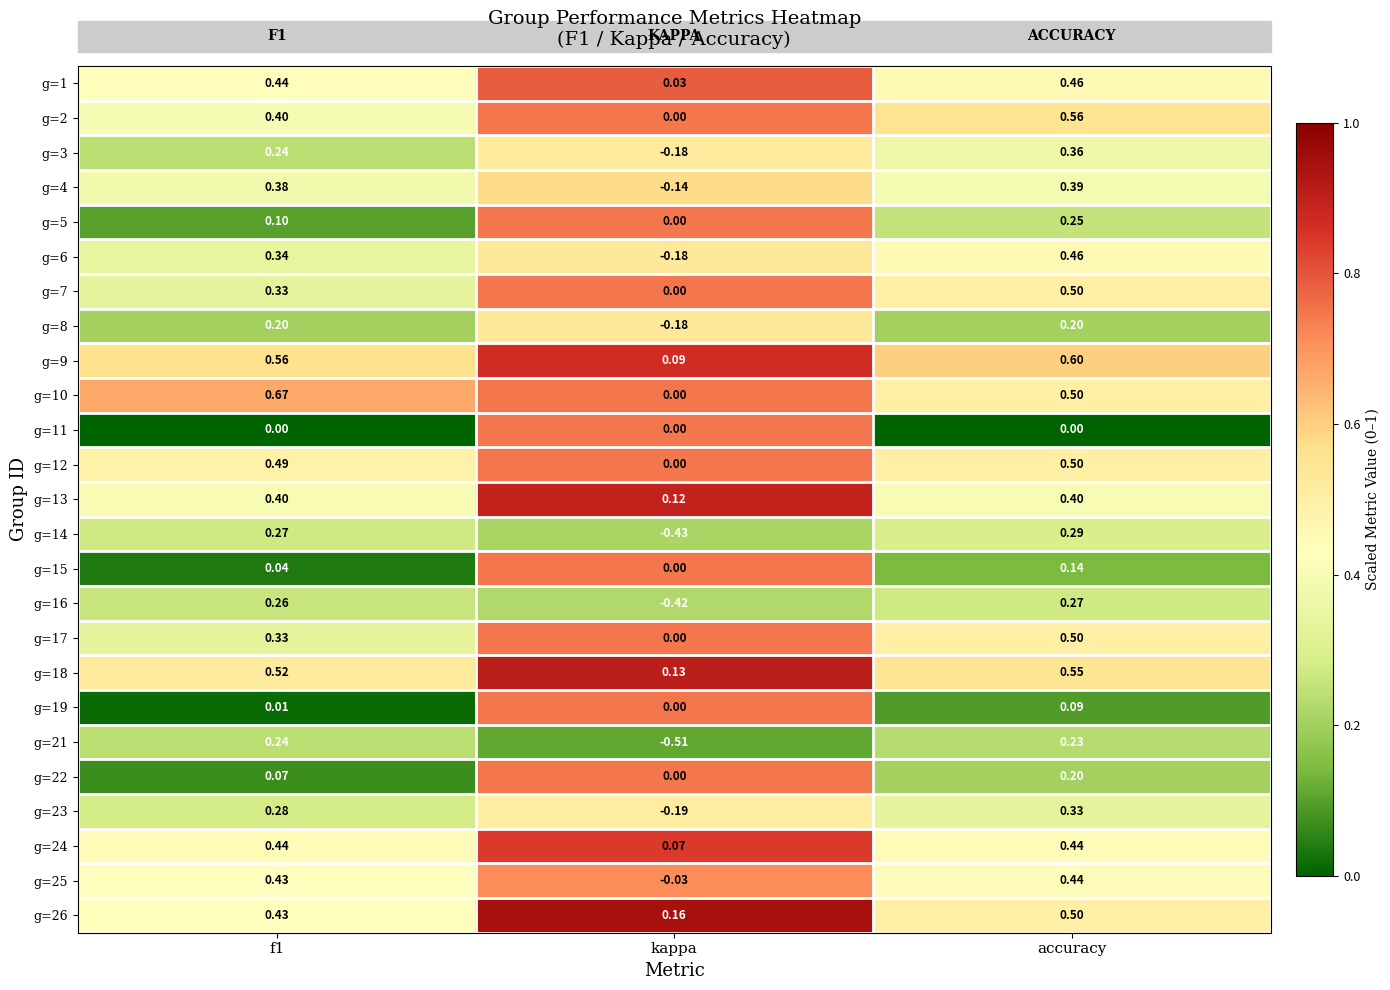

Where is g=9 nearest to the value 0?

kappa